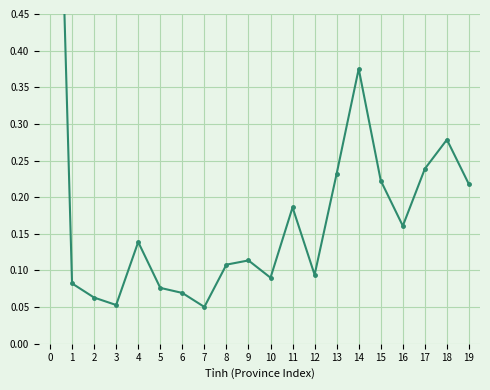

What is the difference between the second highest and minimum values?

0.3